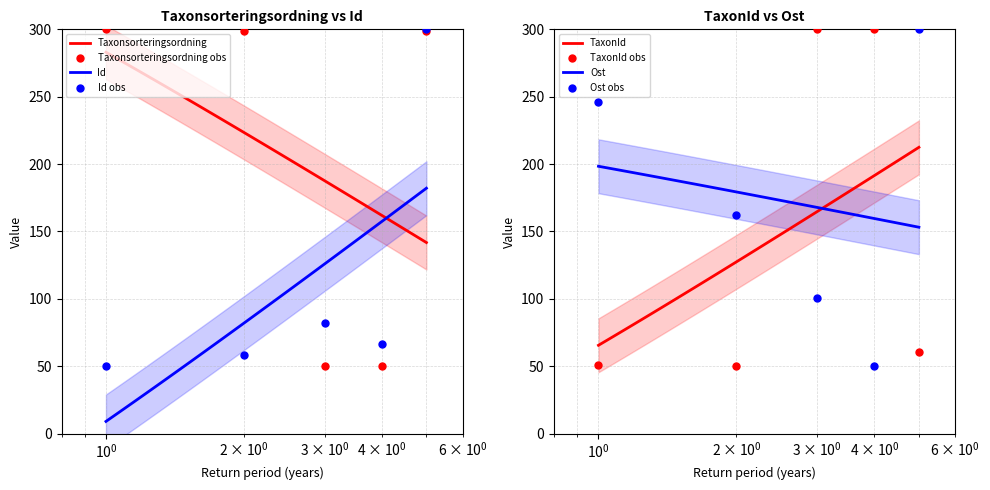

What is the maximum value for Id?

182.1